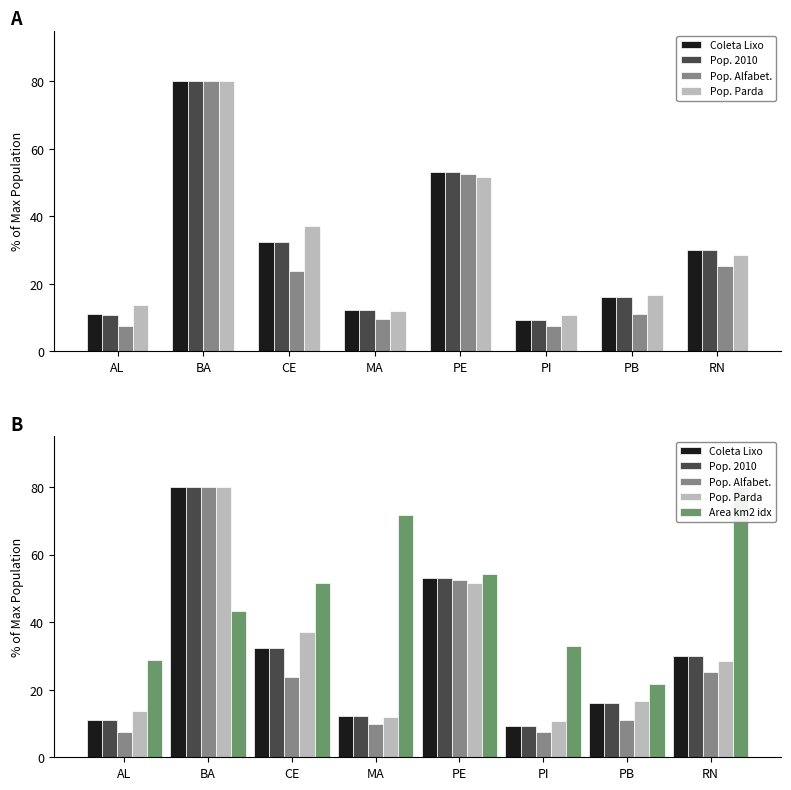

What is the total value across all series at PE?

264.8